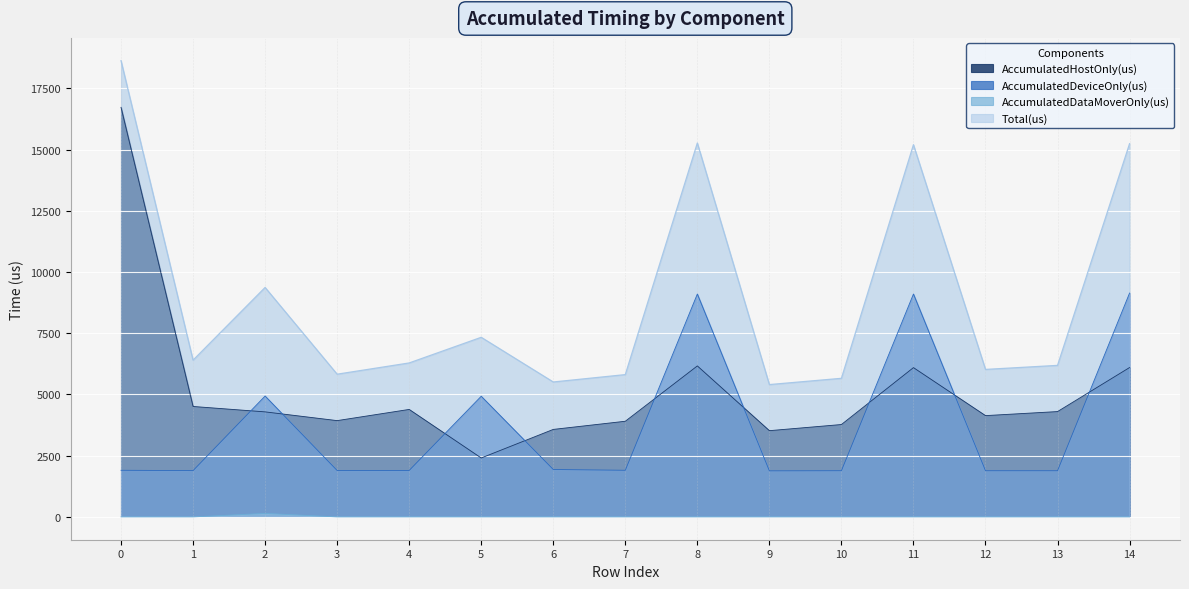

Between 10 and 14, which series saw the biggest shift?

Total(us)